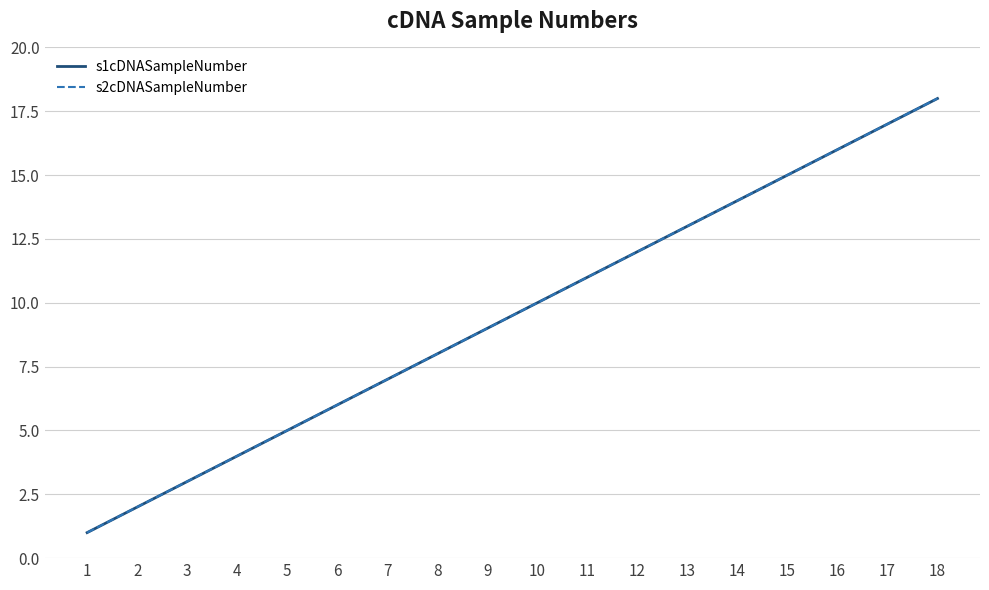

Reading right to left, what are all the values shown in this chart?

s1cDNASampleNumber: 18=18	17=17	16=16	15=15	14=14	13=13	12=12	11=11	10=10	9=9	8=8	7=7	6=6	5=5	4=4	3=3	2=2	1=1
s2cDNASampleNumber: 18=18	17=17	16=16	15=15	14=14	13=13	12=12	11=11	10=10	9=9	8=8	7=7	6=6	5=5	4=4	3=3	2=2	1=1